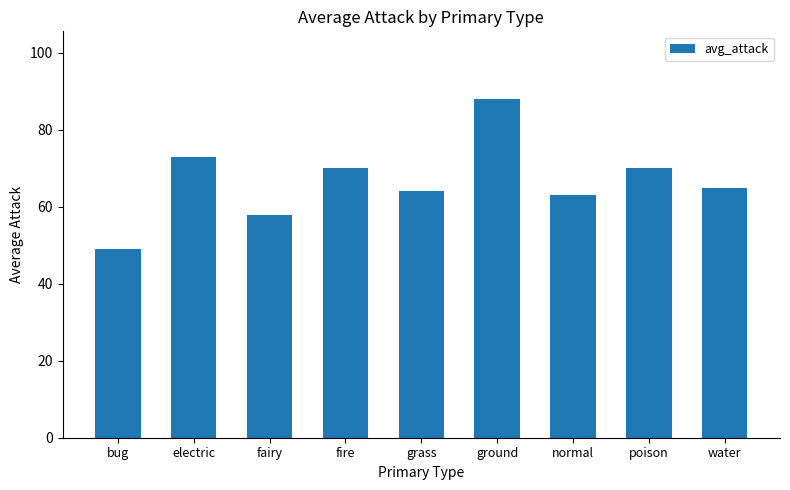

Are the bars horizontal?

No